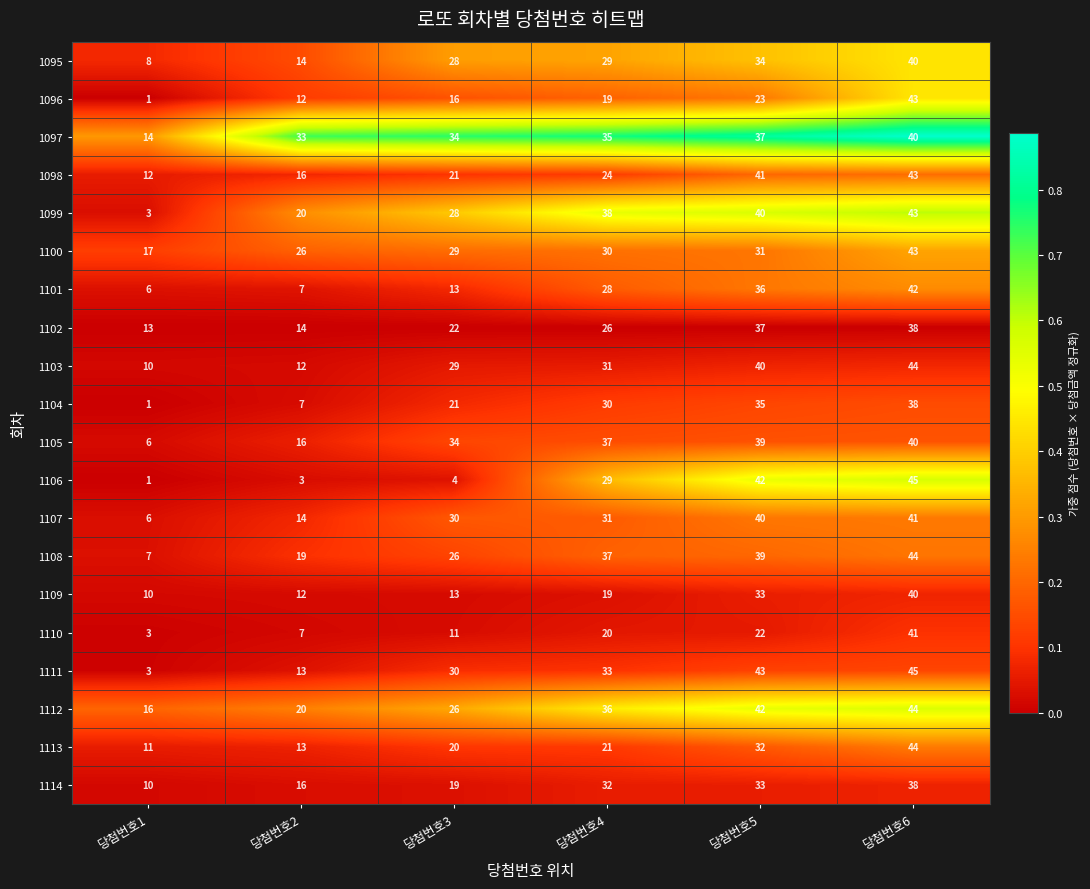

How many categories are shown in the chart?

6